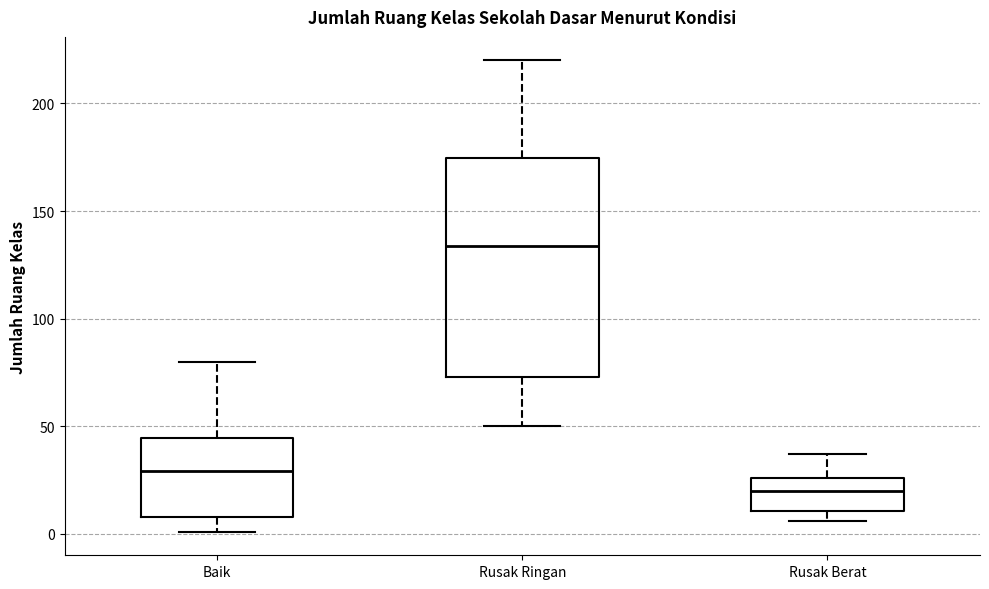

Reading left to right, read every box against the y-axis: the position of its median line, the range the box covers, and the ends of its whiskers. The values are not printed on the chart, so give them approximately, as read against the axis.

Baik: median 30, box 10 to 45, whiskers 0 to 80
Rusak Ringan: median 135, box 75 to 175, whiskers 50 to 220
Rusak Berat: median 20, box 10 to 25, whiskers 5 to 35